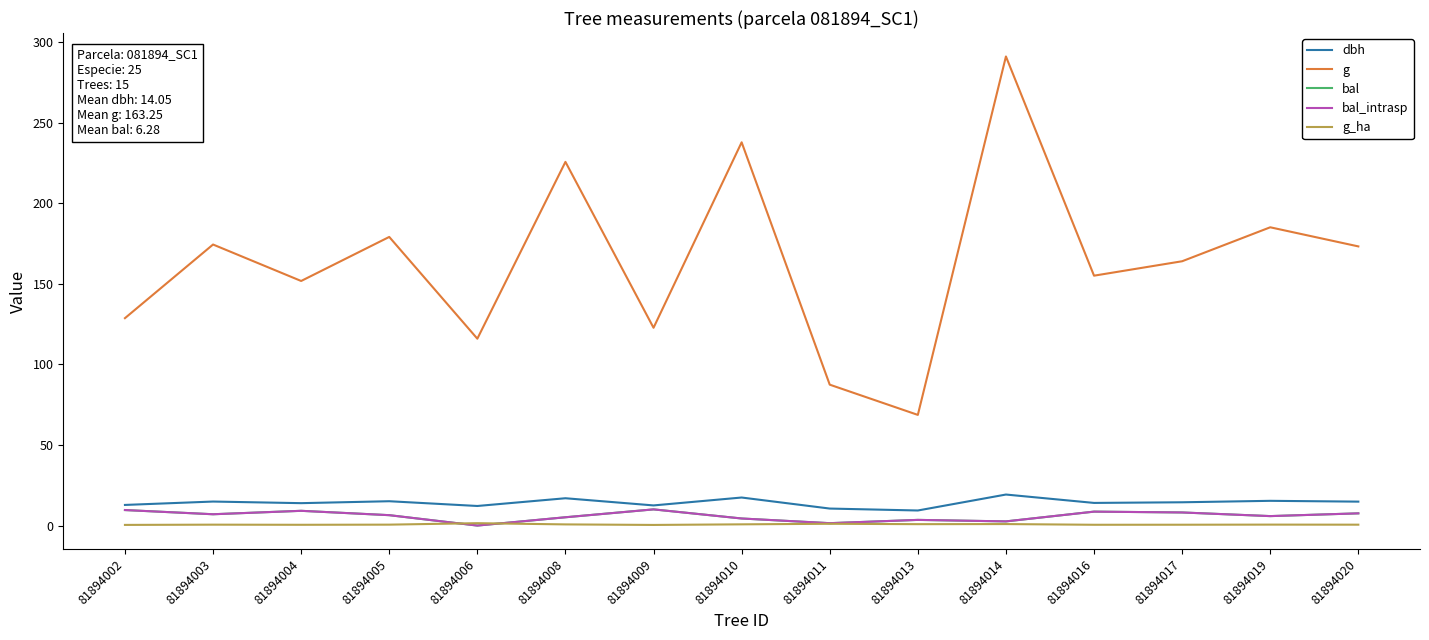

Where do bal_intrasp and g_ha first cross each other?

81894005 and 81894006